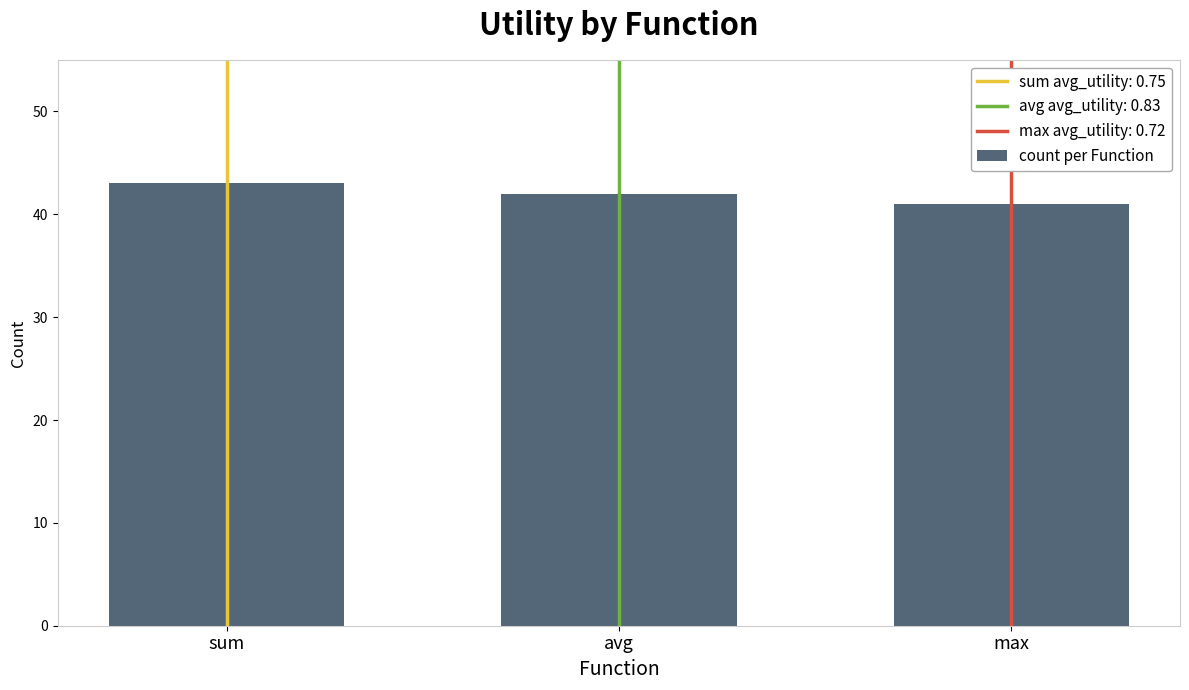

Rank the categories by value from lowest to highest.

max, avg, sum